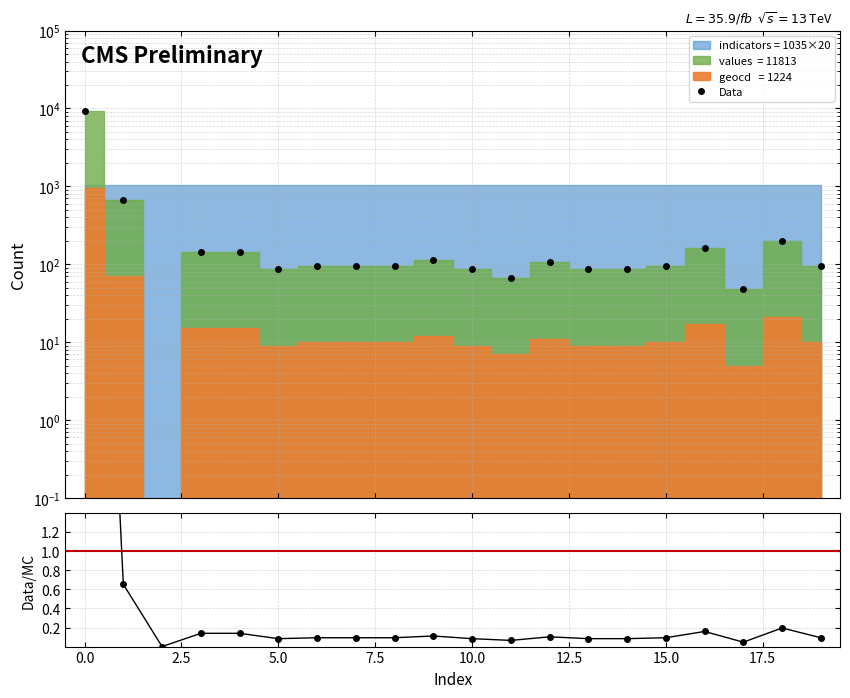

The value of values/indicators at 17 is 0.0. True or false?

False